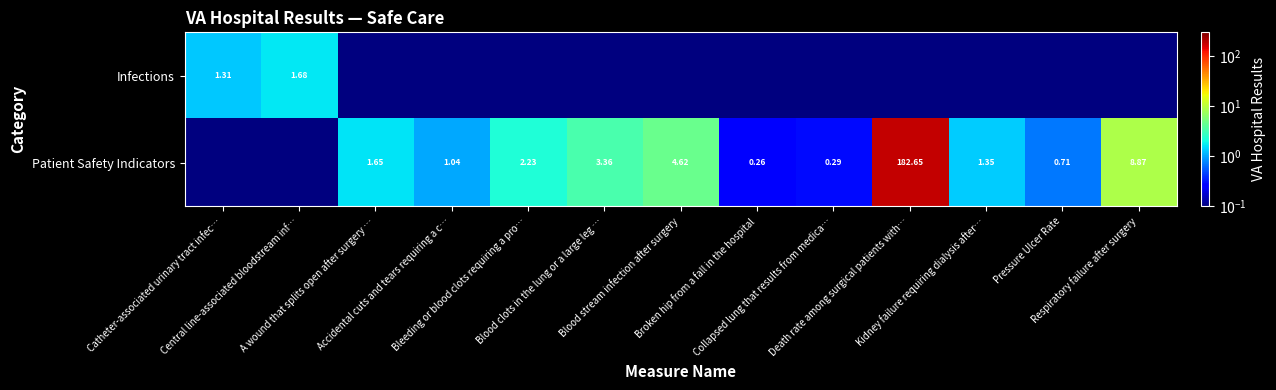

List the series in order of their overall mean, lowest first.

Infections, Patient Safety Indicators